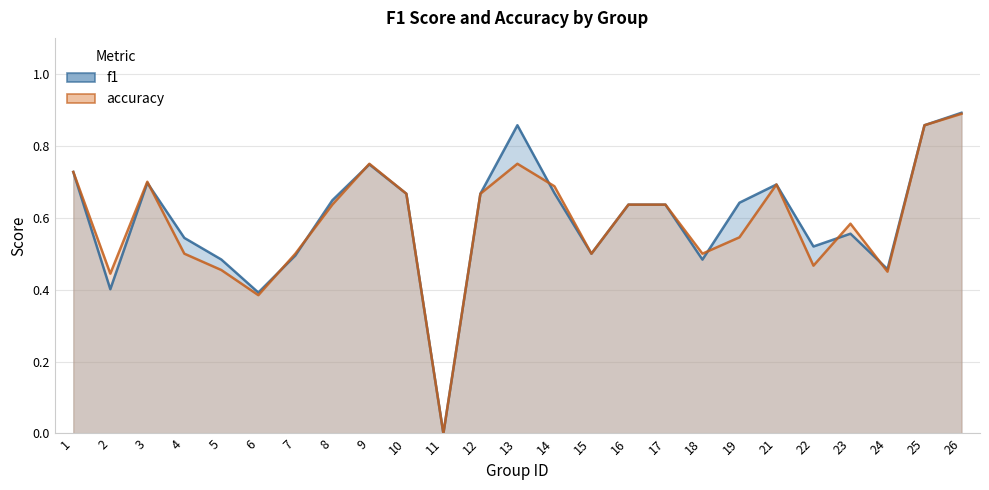

What is the highest value of the f1 series?

0.9